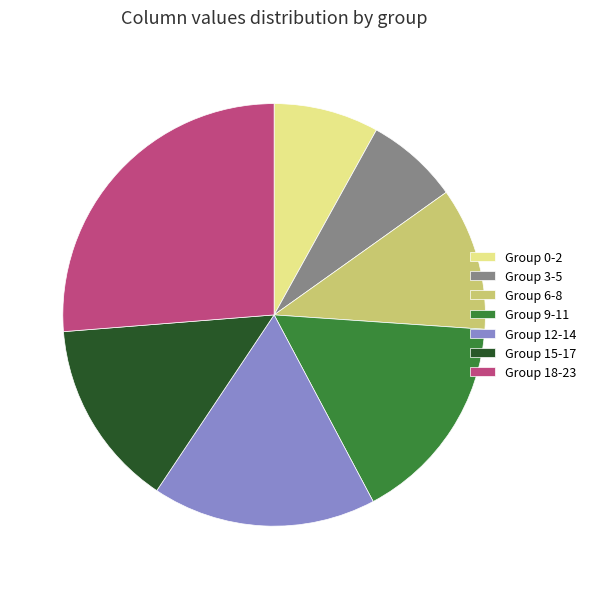

Is the sum of Group 3-5 and Group 0-2 greater than half?

No